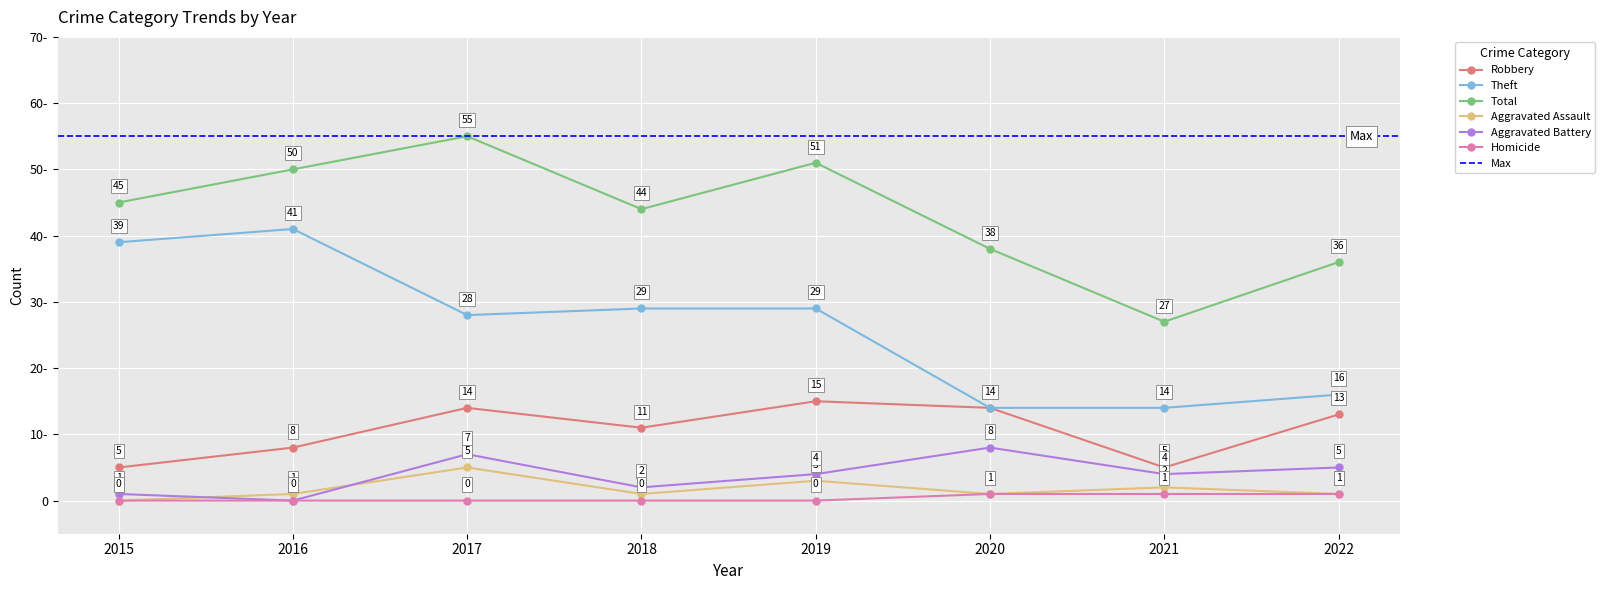

At which category is the sum across all series the highest?

2017